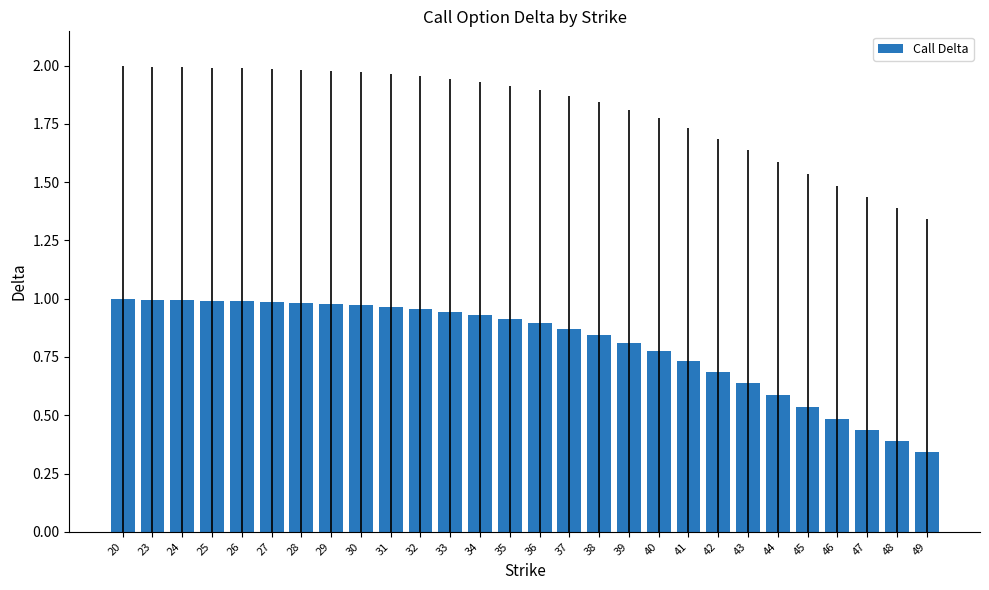

What is the sum of the values at 23 and 43?

1.6